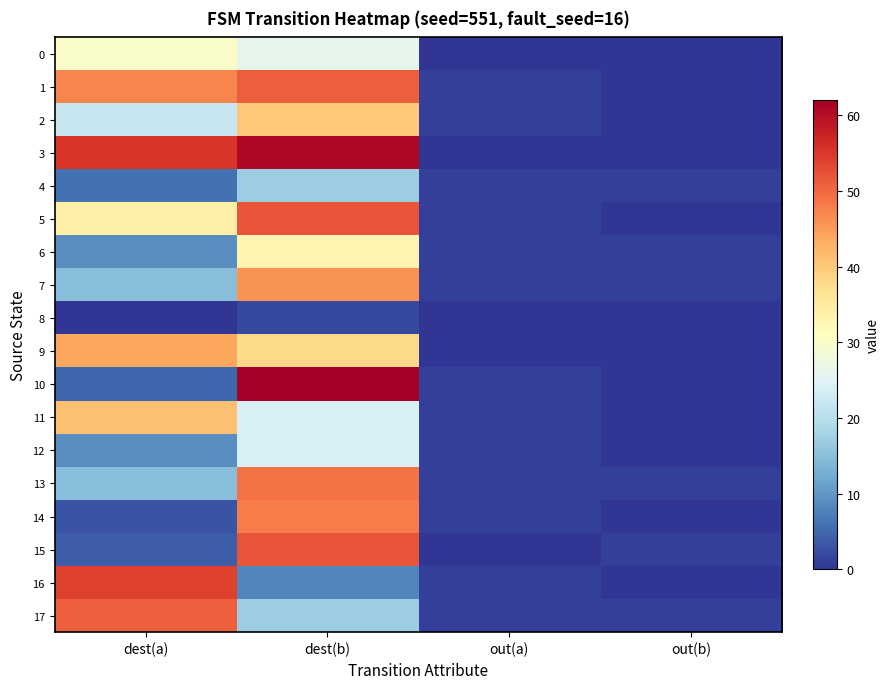

What is the total value across all series at out(b)?

6